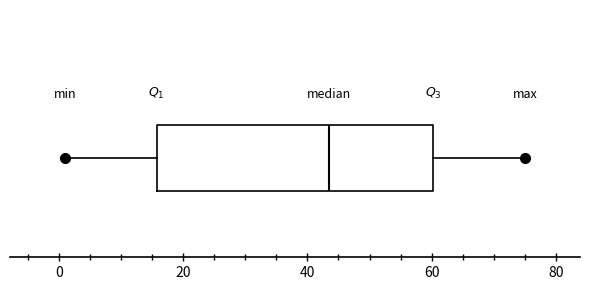

Transcribe this box plot: give where the median line is, the range the box spans, and where the two whiskers end, as read against the x-axis. The values are not printed on the chart, so give them approximately, as read against the axis.

median 44, box 16 to 60, whiskers 2 to 76